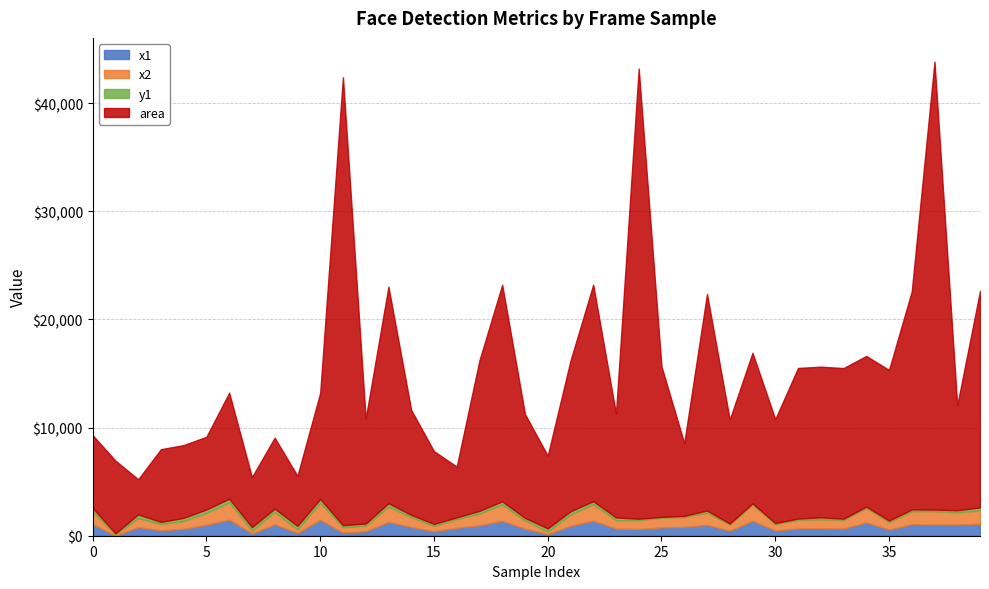

Does the chart have visible grid lines?

Yes